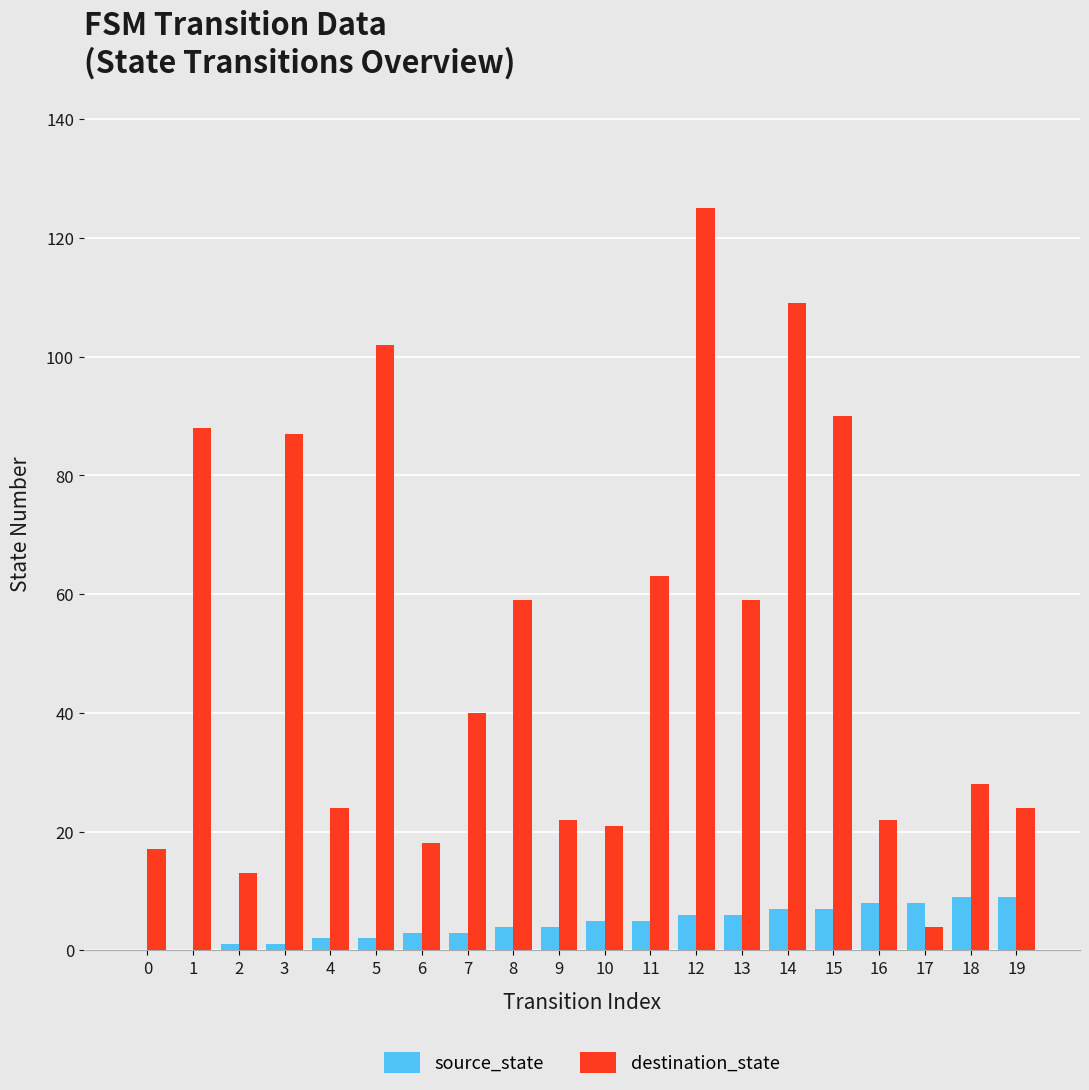

How many categories are shown in the chart?

20